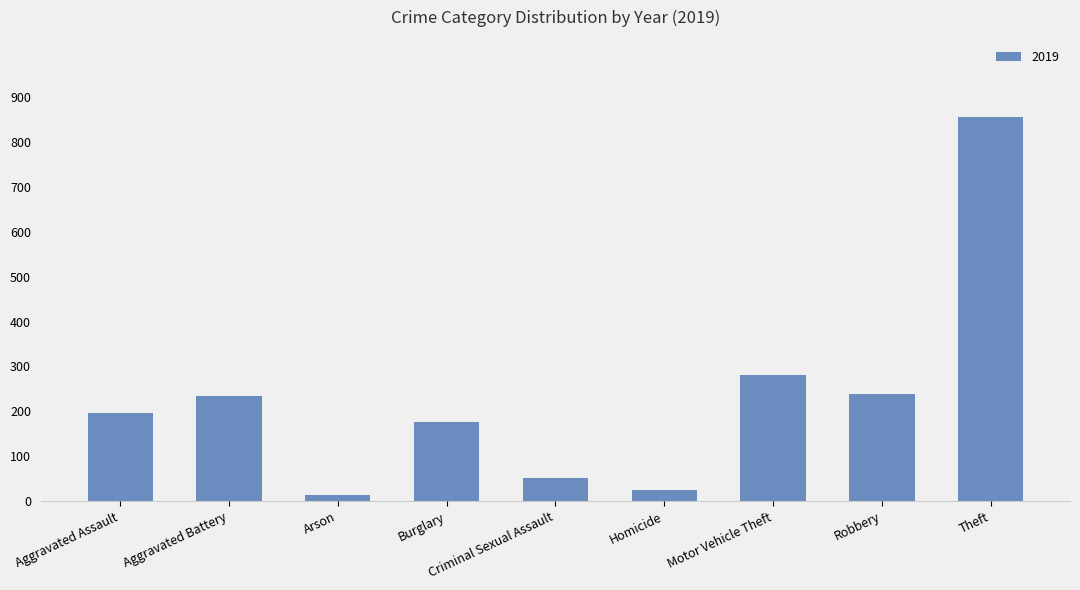

How many data points does each series have?

9